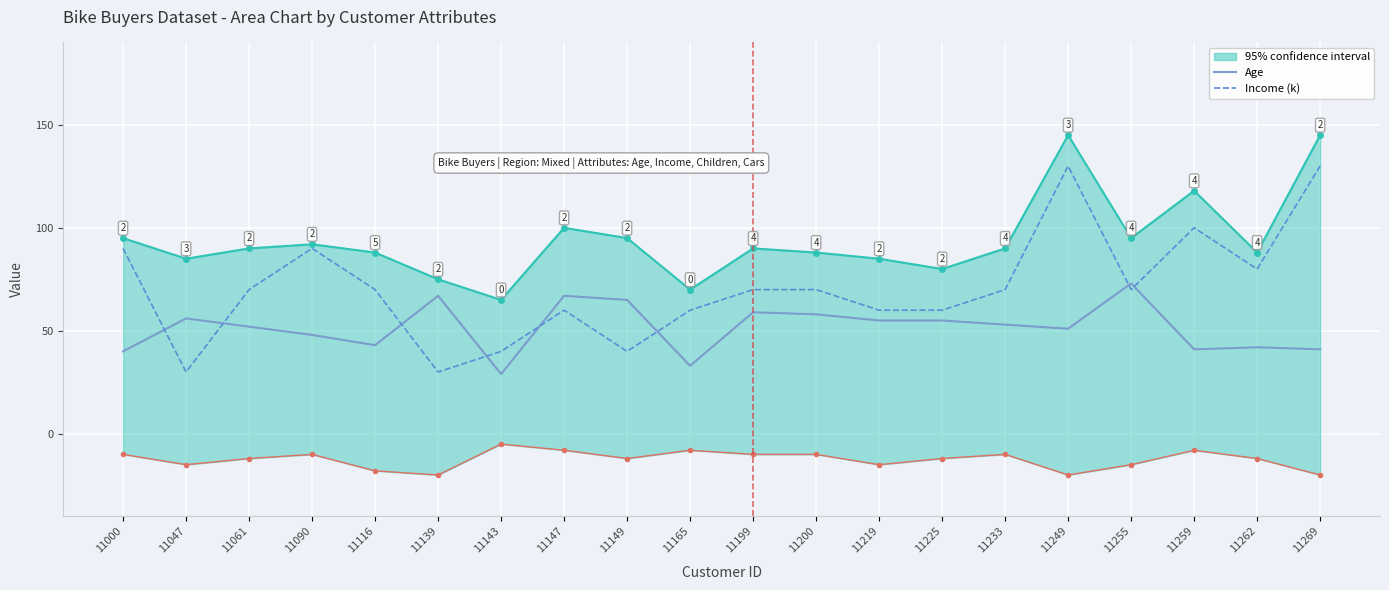

Where do Age and Income (k) first cross each other?

11000 and 11047